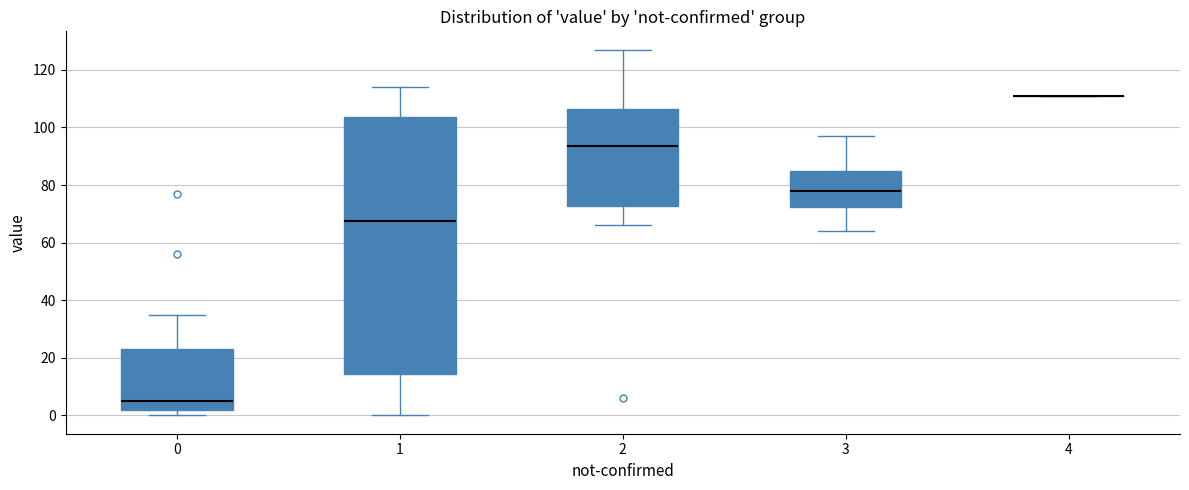

Reading left to right, transcribe this box plot: for each box, give where its median line is, the range the box spans, and where its two whiskers end, as read against the y-axis. The values are not printed on the chart, so give them approximately, as read against the axis.

0: median 6, box 2 to 24, whiskers 0 to 36
1: median 68, box 14 to 104, whiskers 0 to 114
2: median 94, box 72 to 106, whiskers 66 to 128
3: median 78, box 72 to 86, whiskers 64 to 98
4: box collapsed to a line at 112, whiskers 112 to 112